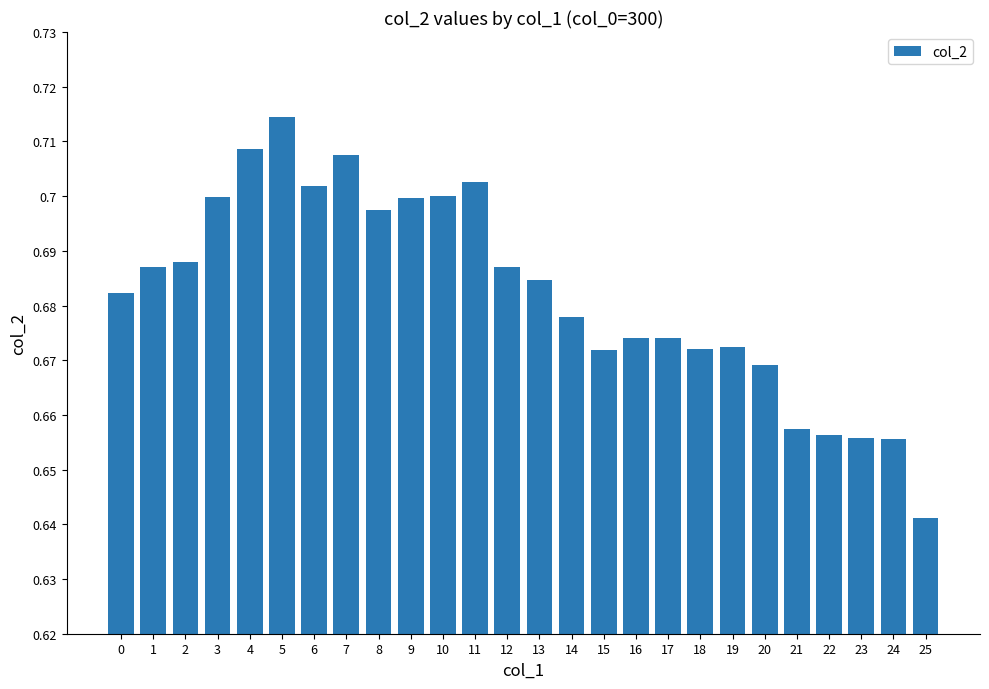

Where is the data nearest to the value 0?

25